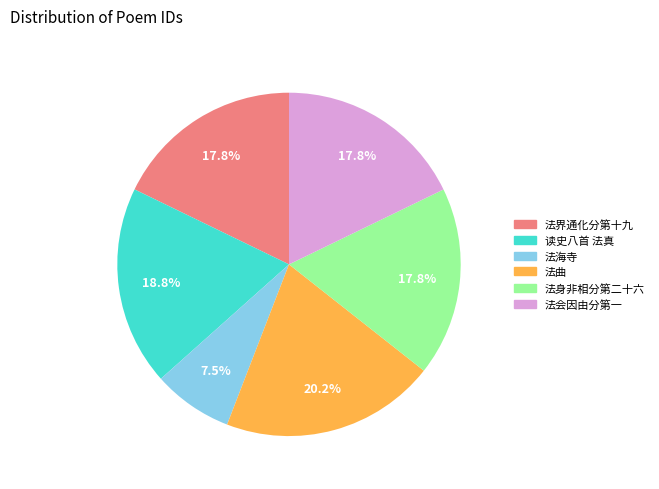

Is there any slice that represents more than half of the pie?

No